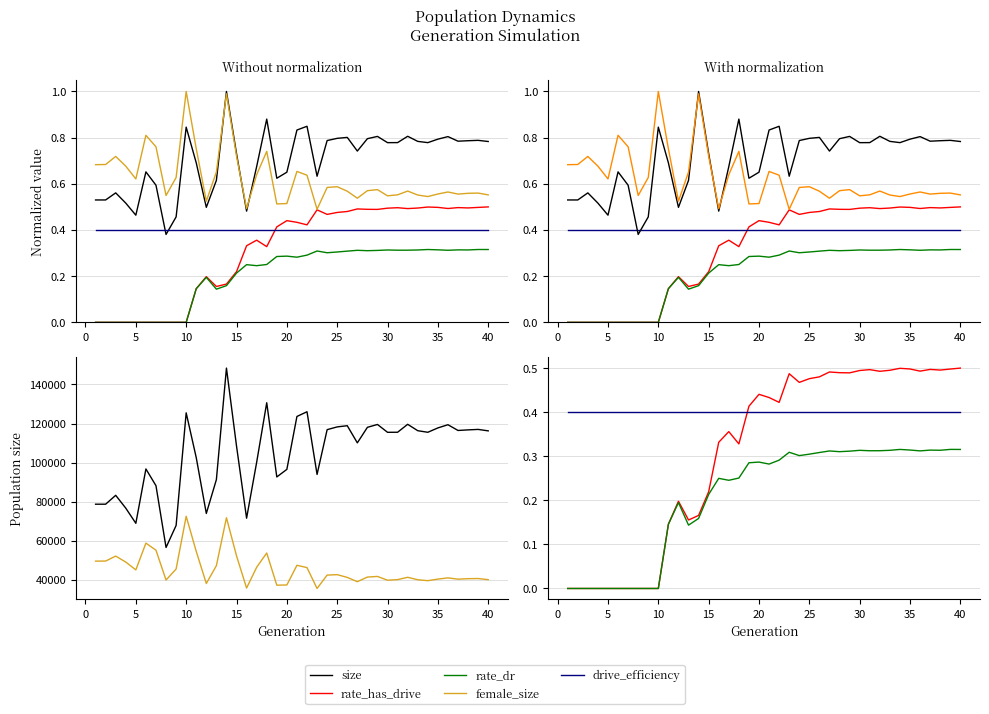

Does the chart display data point markers on the line(s)?

No